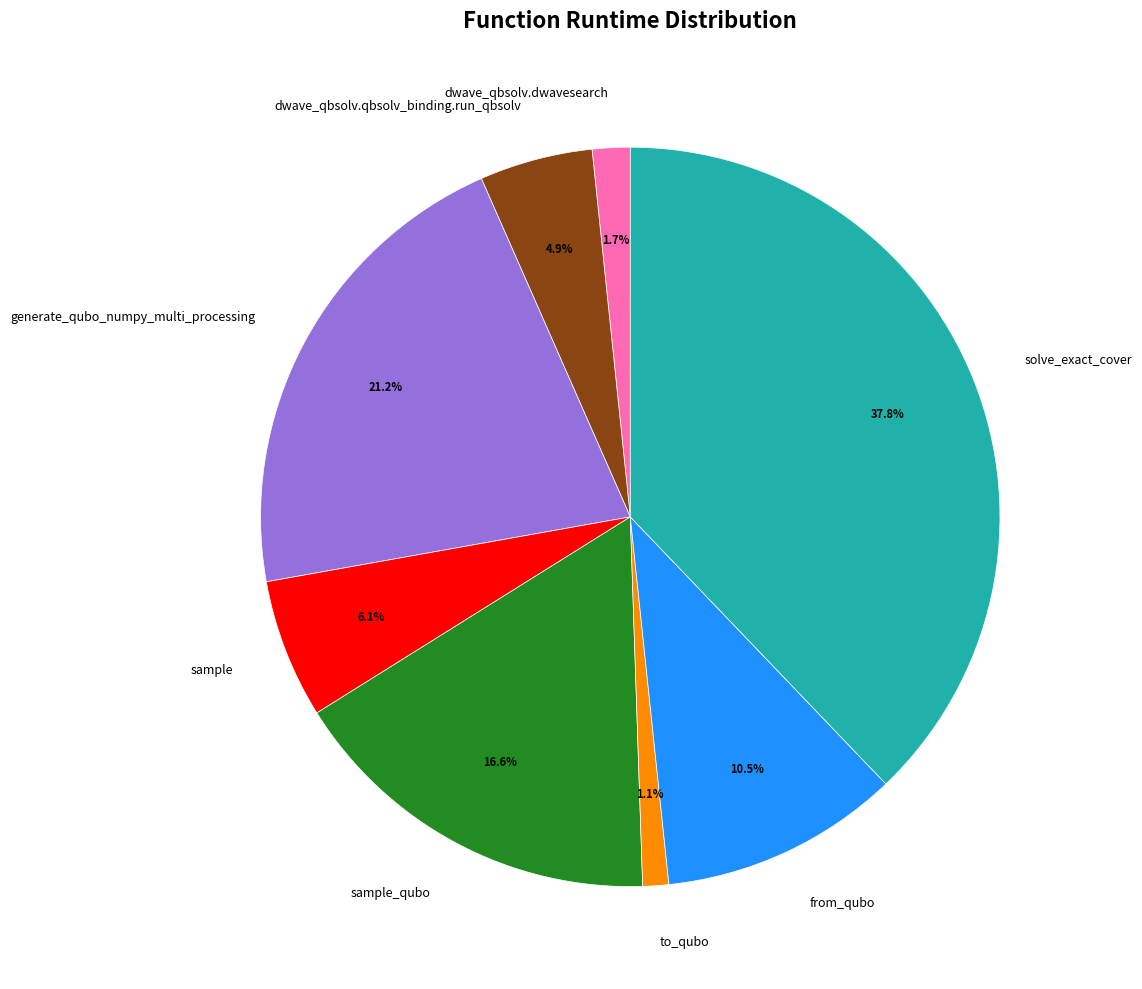

Count the number of slices in the pie.

8